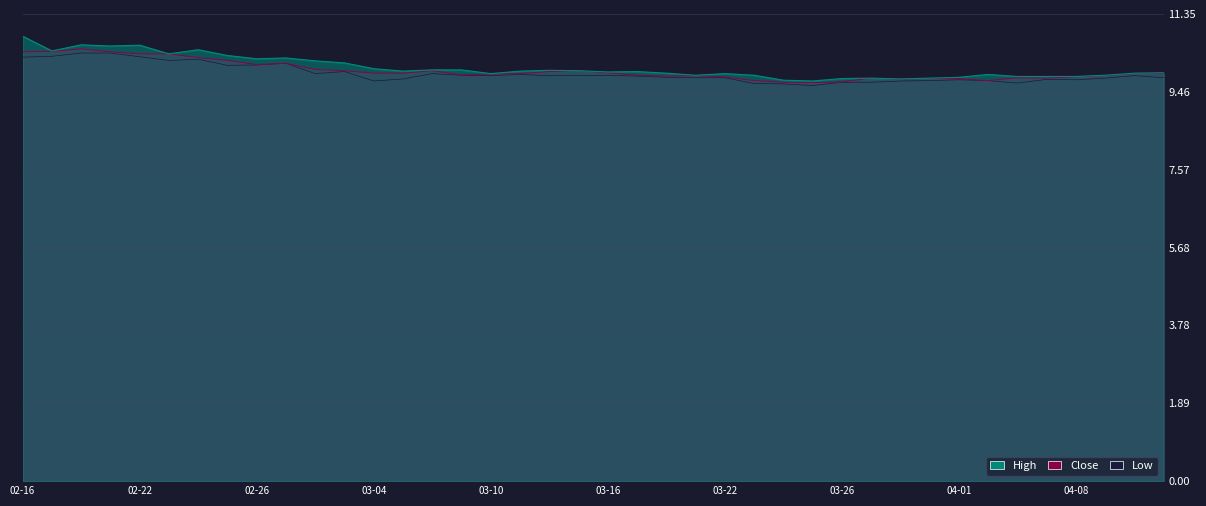

What is the spread (max minus min) of values at 03-22?

0.1